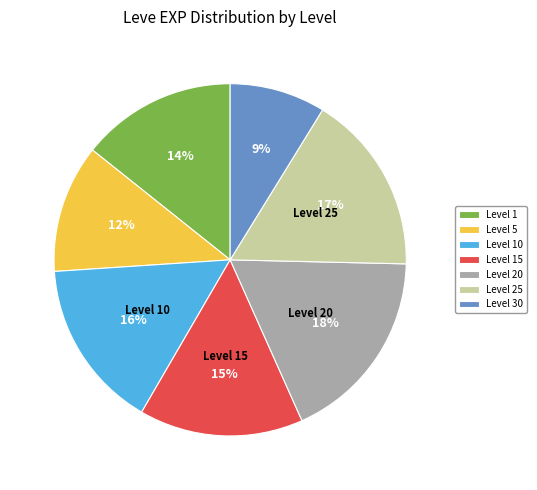

What is the smallest slice in the pie chart?

Level 30